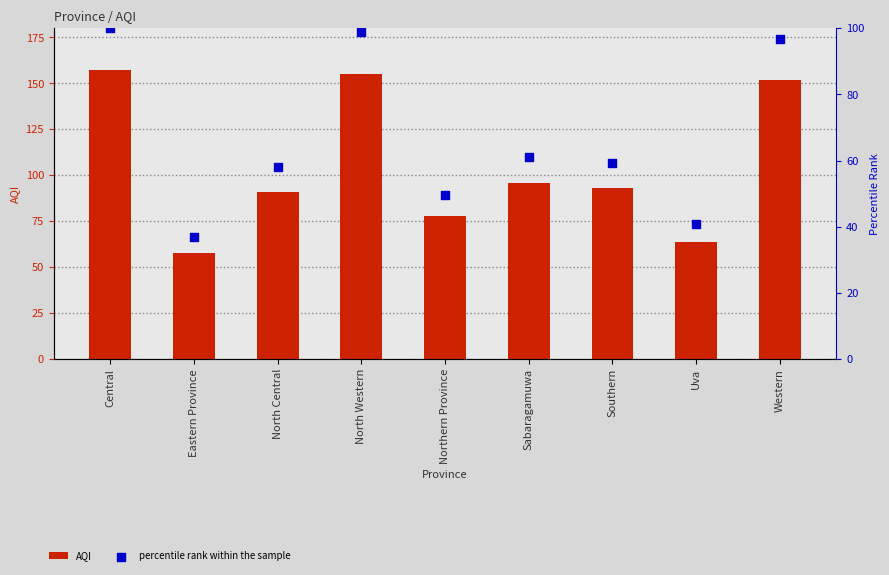

Which series contains the highest Y value?

AQI